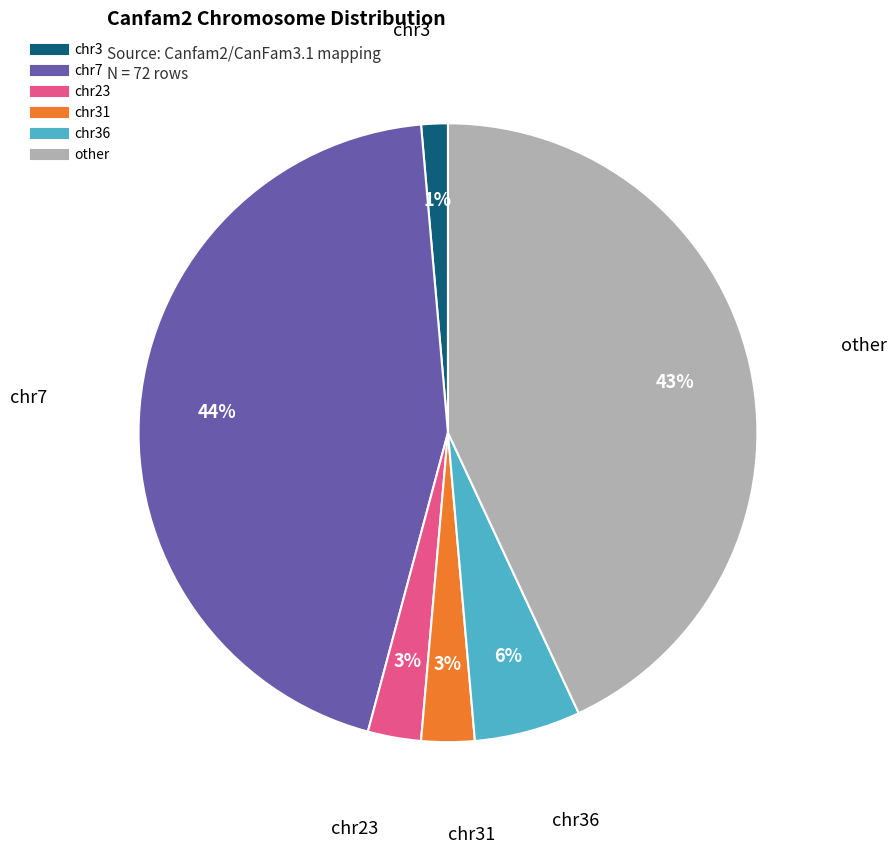

Is there a majority slice in this chart?

No